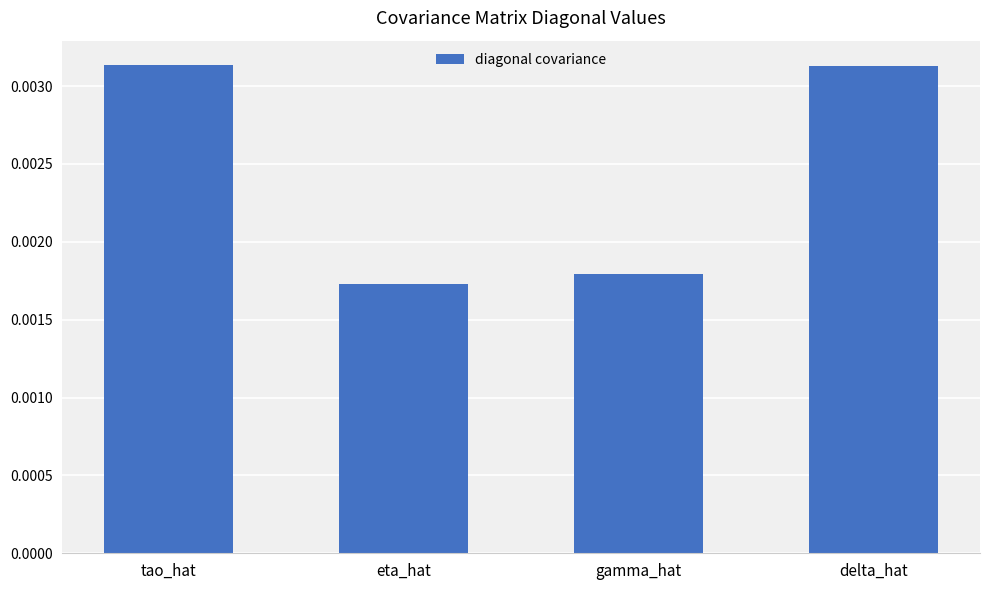

Count the values in the range 0 to 1.

4